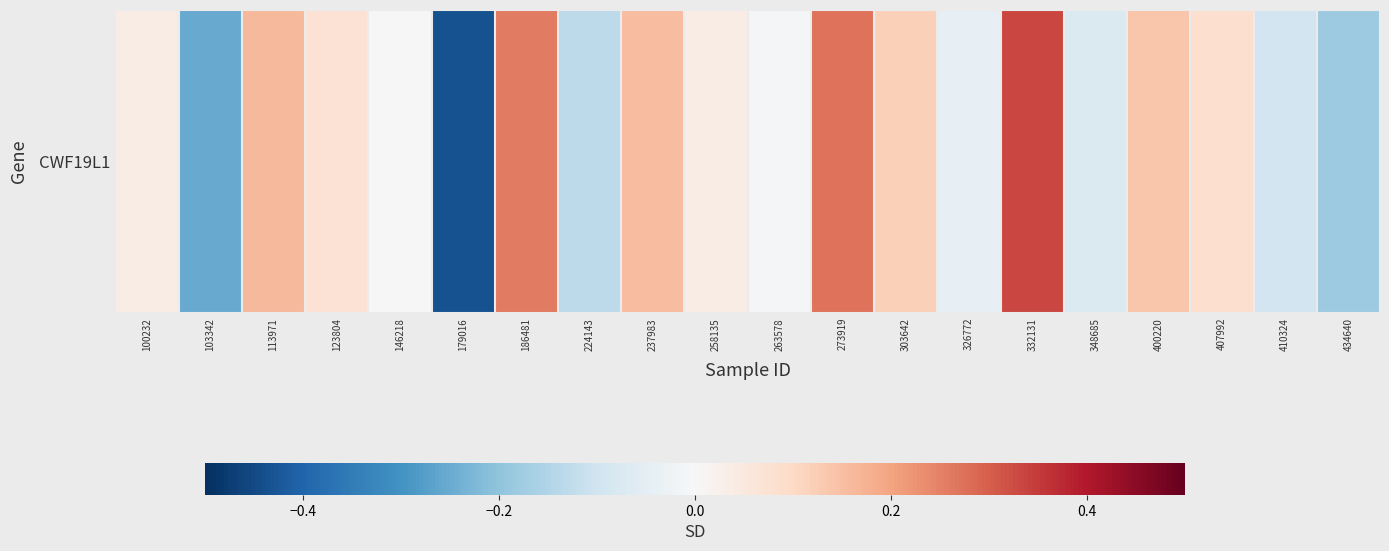

Rank the categories by value from highest to lowest.

332131, 273919, 186481, 113971, 237983, 400220, 303642, 407992, 123804, 100232, 258135, 146218, 263578, 326772, 348685, 410324, 224143, 434640, 103342, 179016